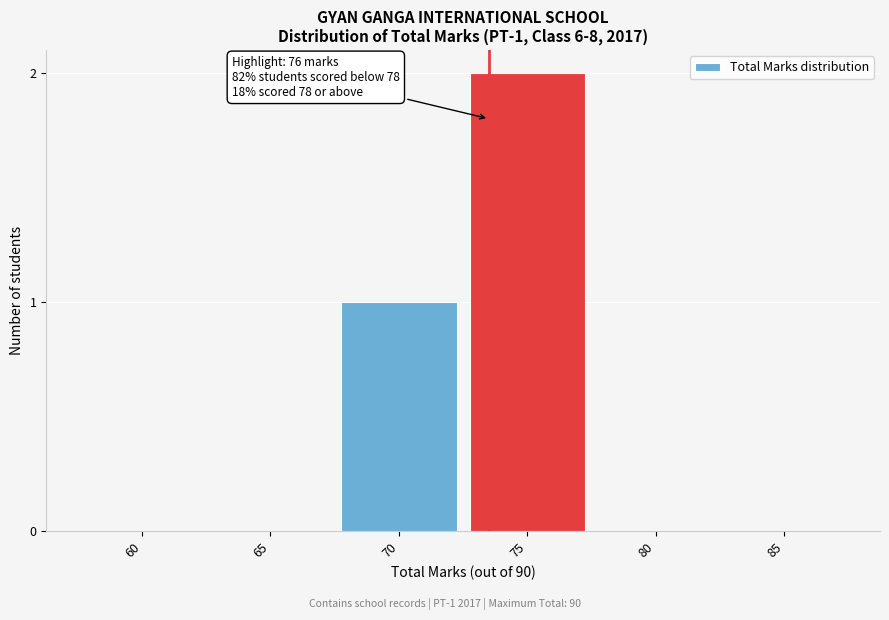

Reading left to right, what are all the values shown in this chart?

60=0	65=0	70=1	75=2	80=0	85=0